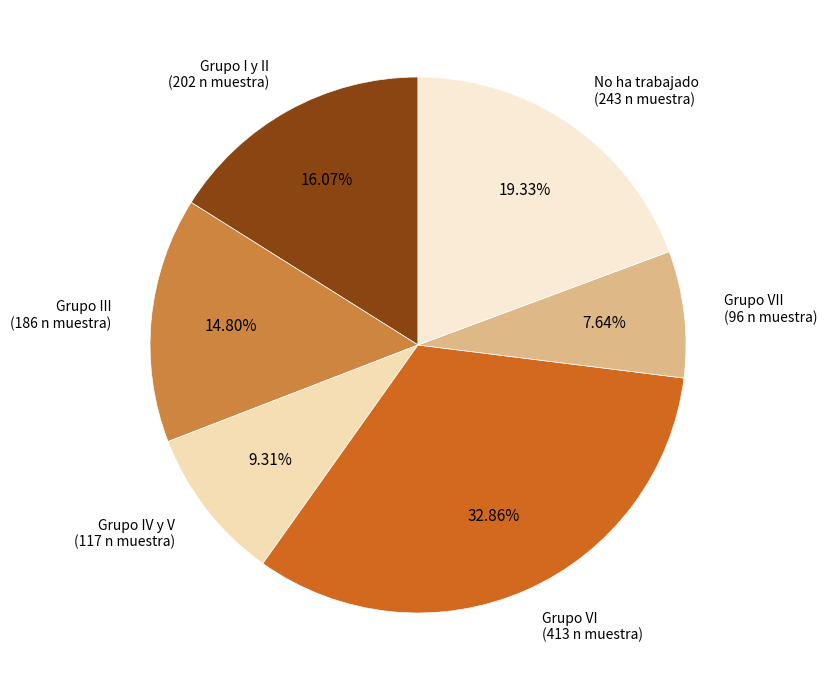

How many segments does this pie chart have?

6